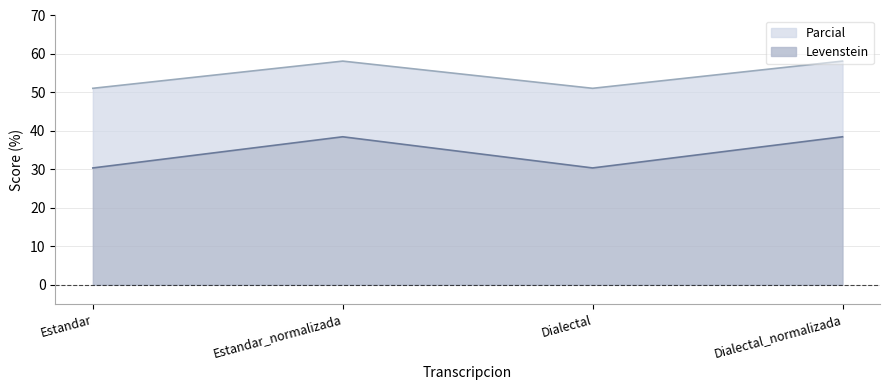

What value does the Levenstein series have at Estandar?

30.4